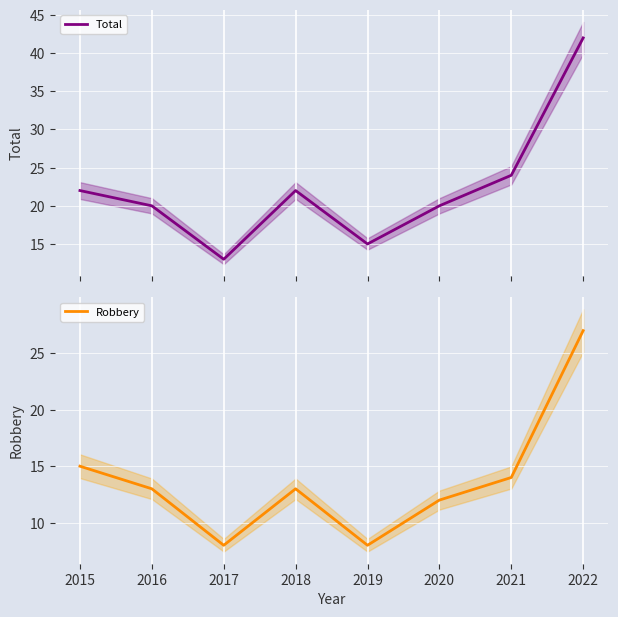

Is this an area chart (filled region under the line)?

No